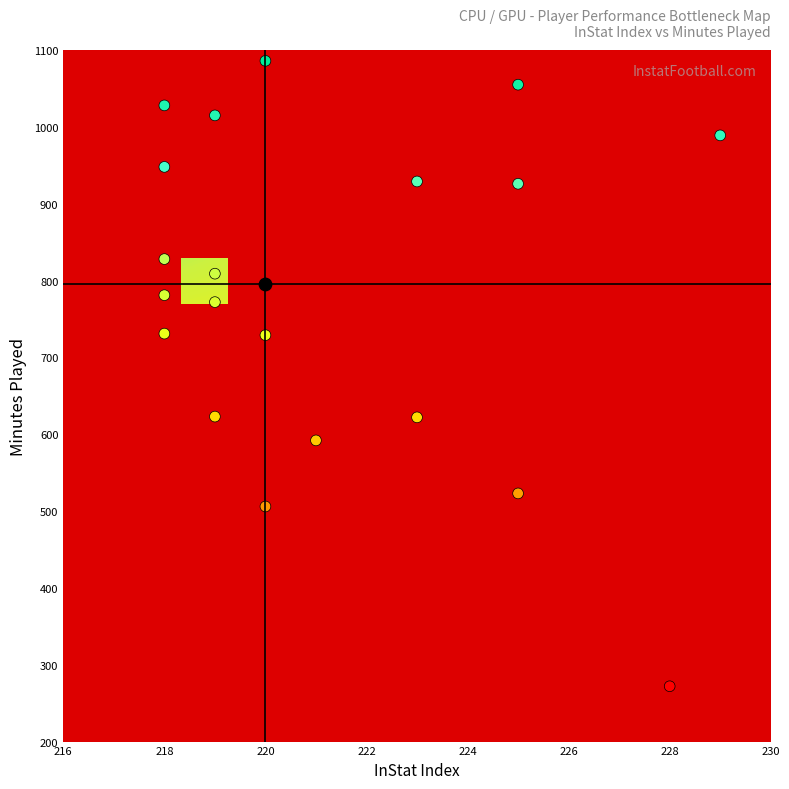

True or false: the data shows 1462 at 220.

False